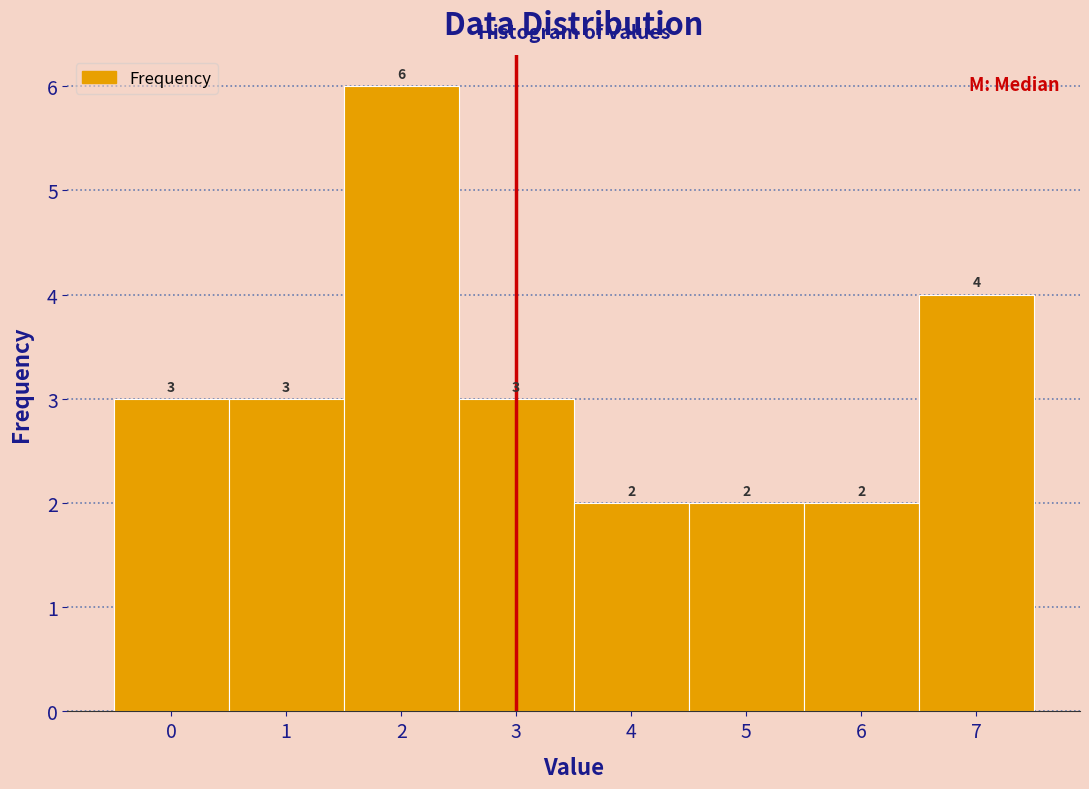

What is the height of the bar covering 1.5 to 2.5 on the x-axis?

6